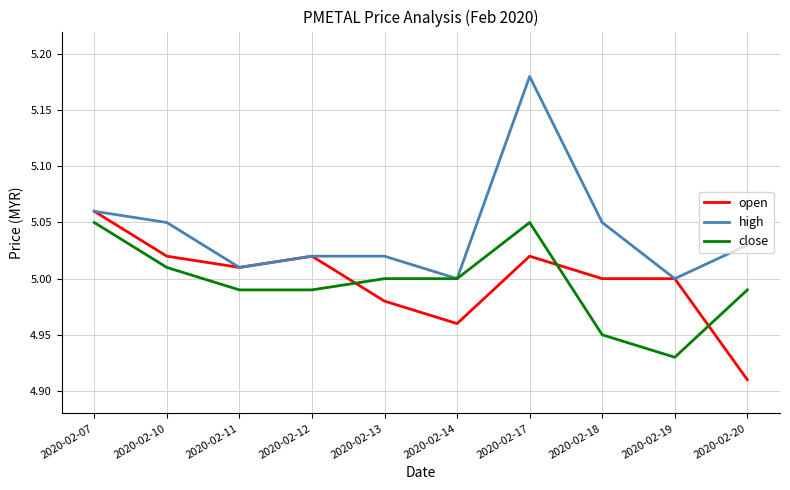

At which category is the sum across all series the highest?

2020-02-17